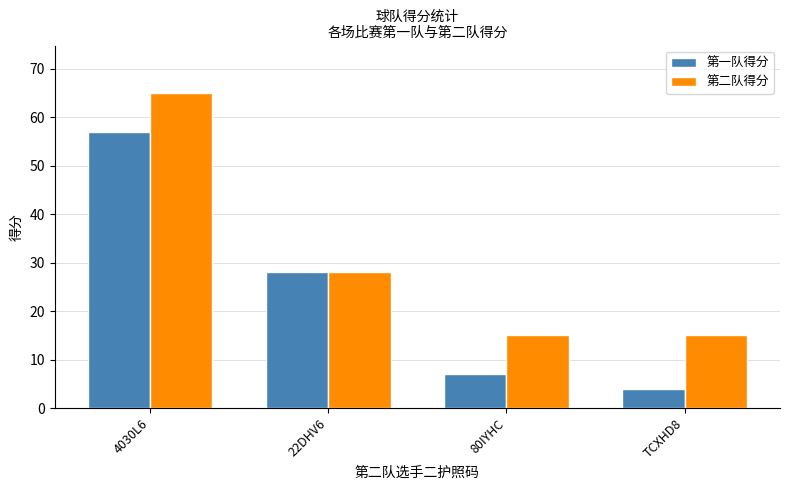

How many bars are there in total?

8